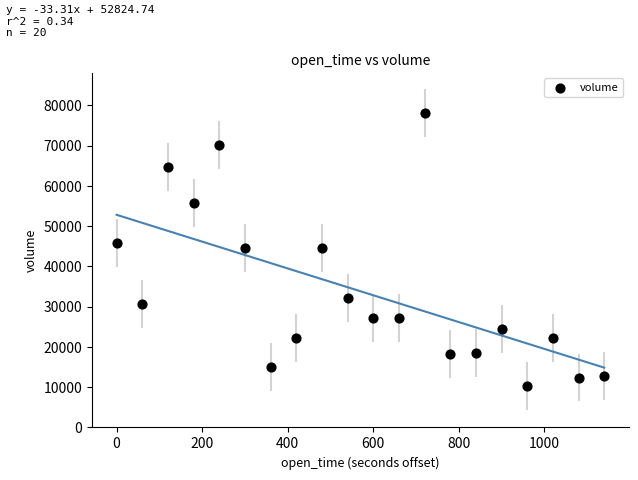

What is the range of Y values (max minus min)?

67817